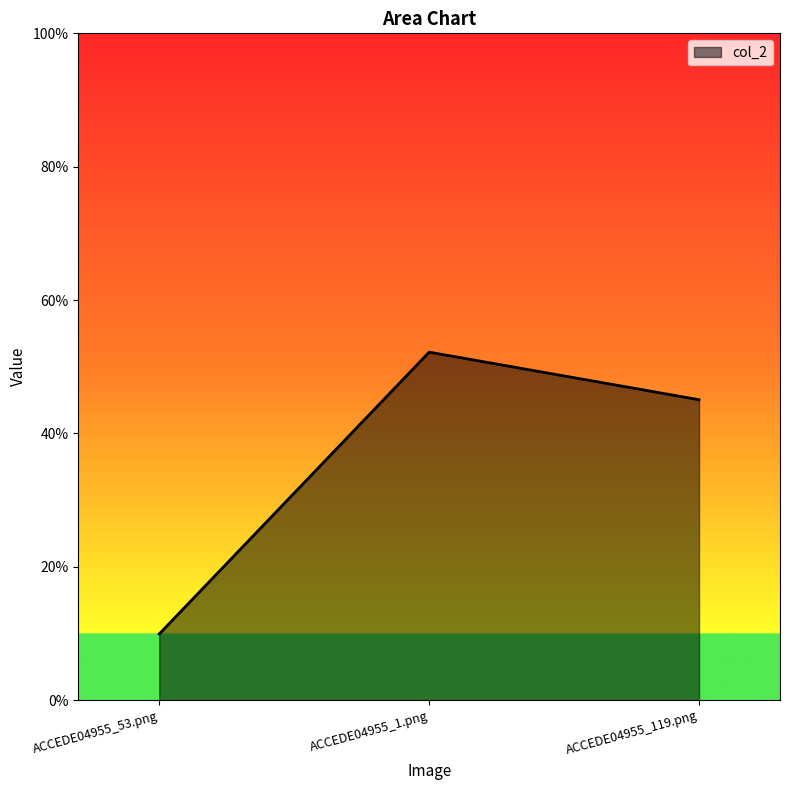

Is this an area chart (filled region under the line)?

Yes